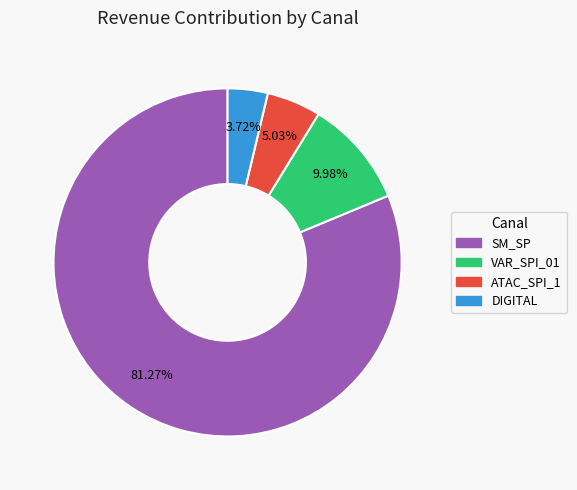

Does any single category account for the majority?

Yes